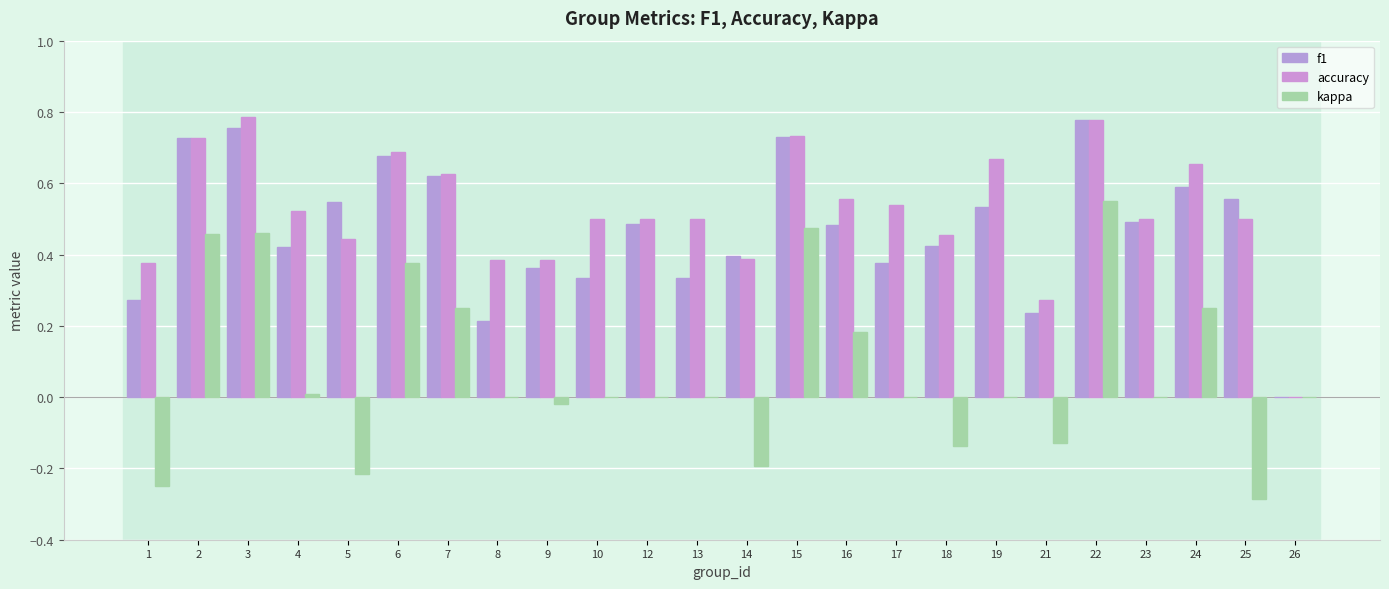

What is the sum of the kappa values at 12 and 21?

-0.1